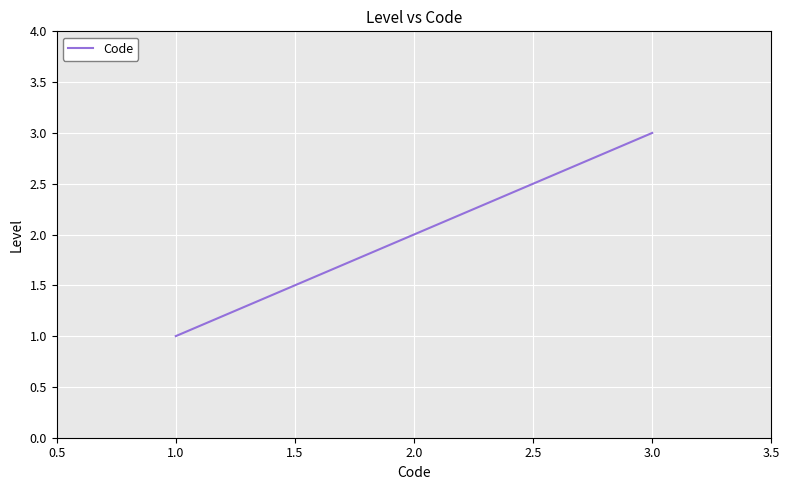

List the labels in order of value, largest first.

3.0, 2.0, 1.0